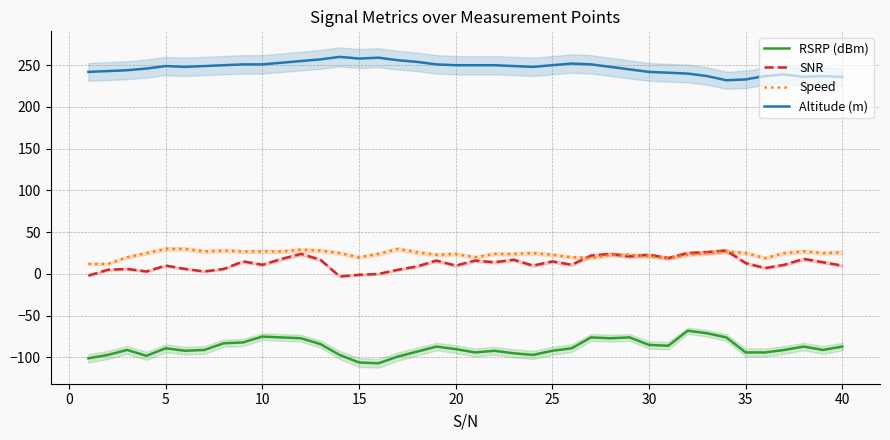

What are all the series names shown in the legend?

RSRP (dBm), SNR, Speed, Altitude (m)